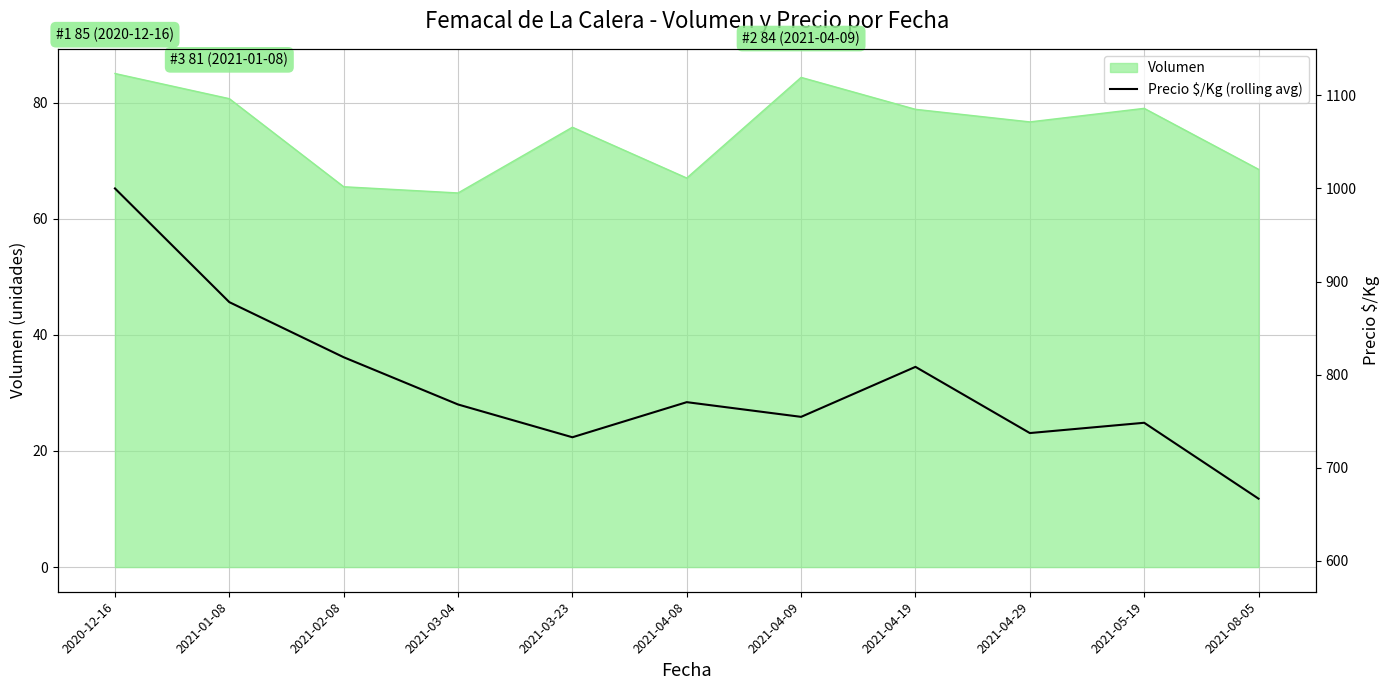

Which has a higher value, 2021-04-08 or 2021-03-04?

2021-04-08